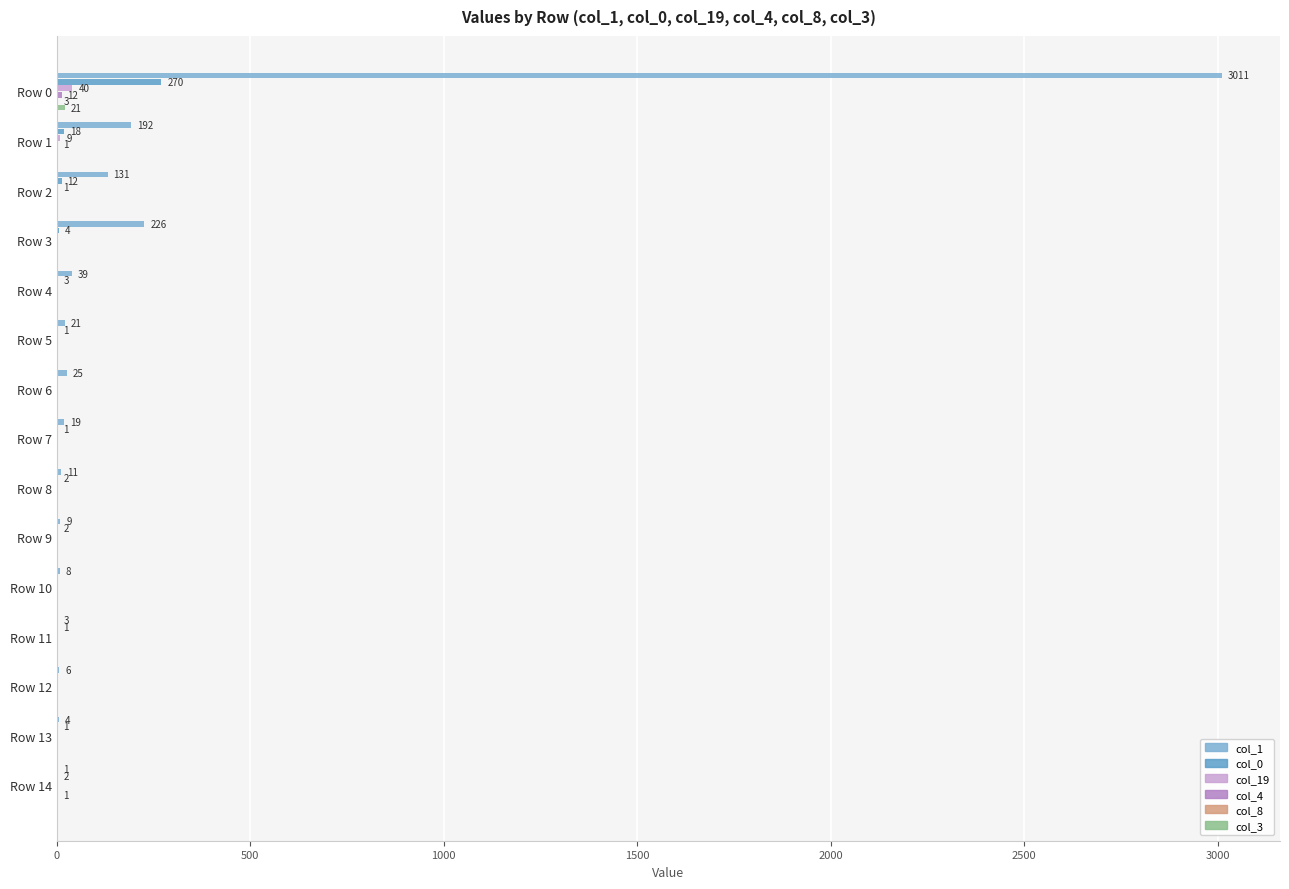

What is the difference between the maximum and minimum values in the col_19 series?

40